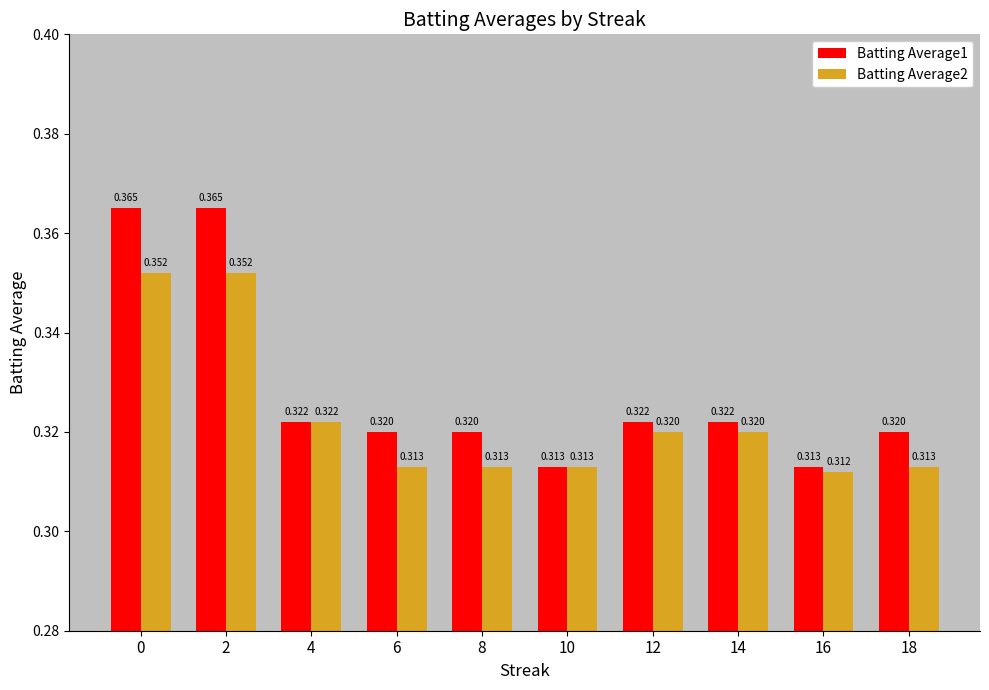

What is the sum of the Batting Average1 values at 18 and 16?

0.6